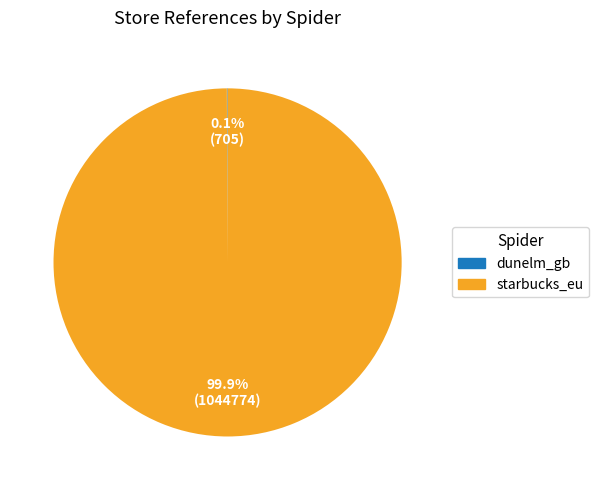

Does starbucks_eu represent more than half of the total?

Yes